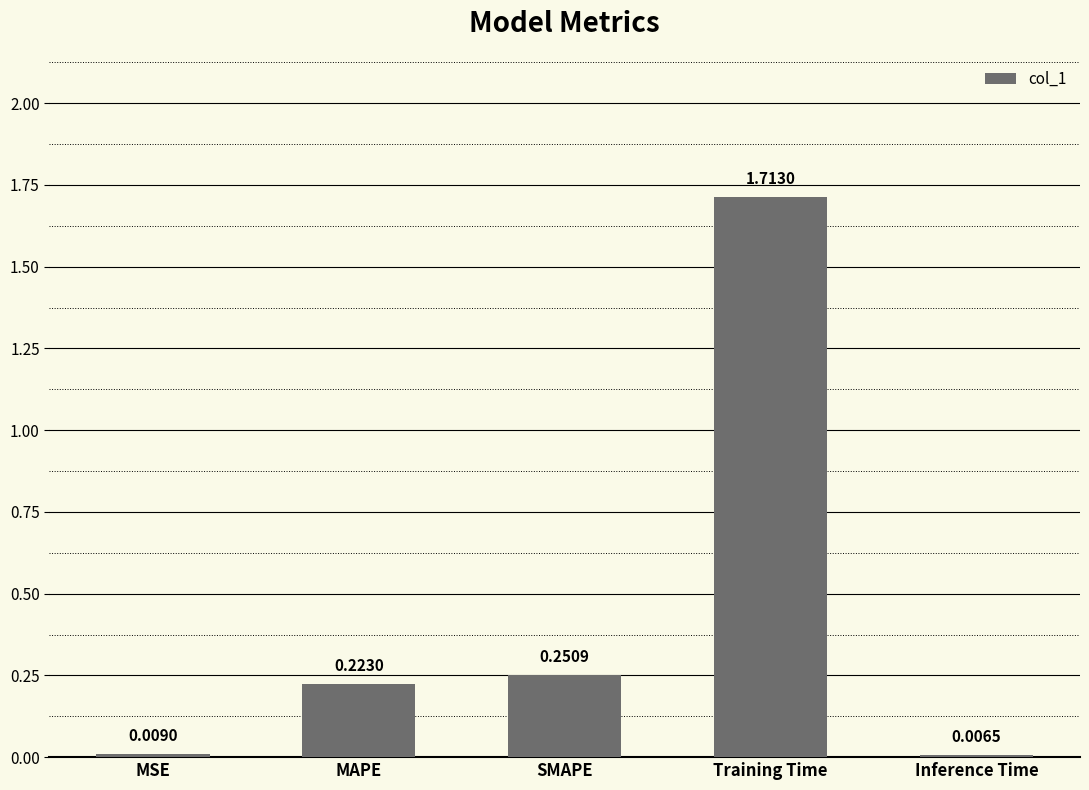

What is the change in value from SMAPE to Inference Time?

-0.2